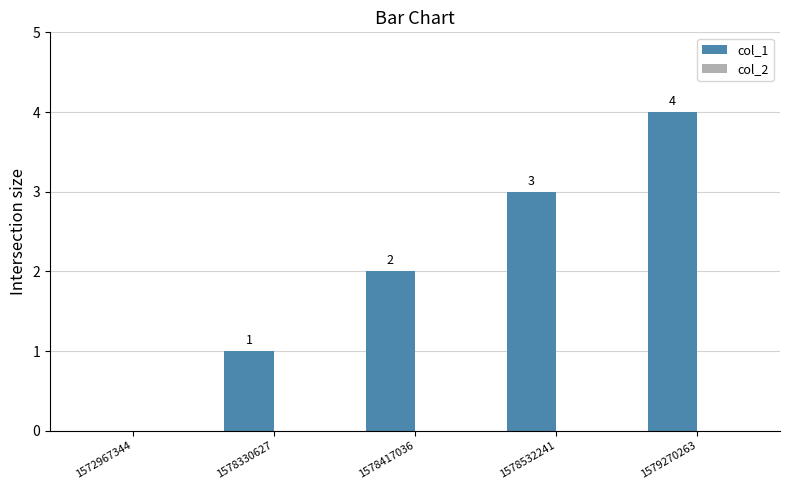

Which has a higher value, 1579270263 or 1578330627?

1579270263